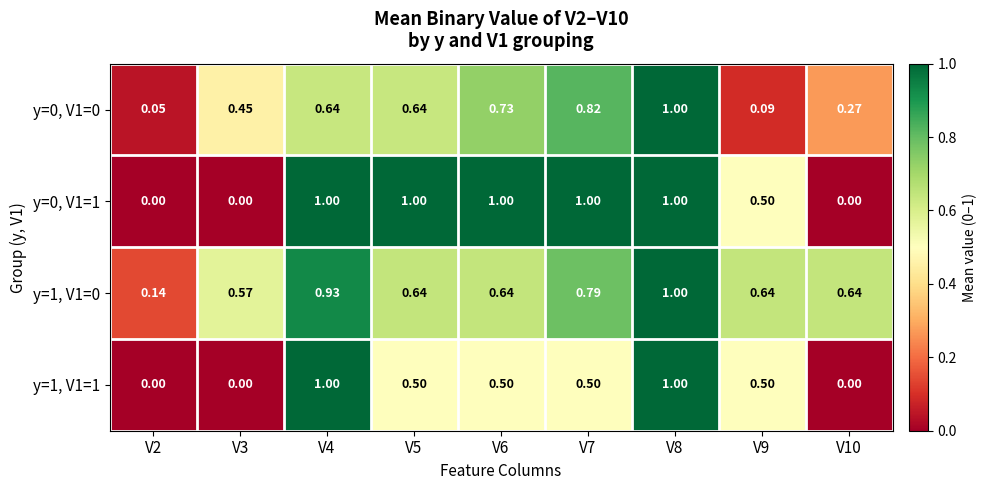

How many distinct data groups are displayed?

4